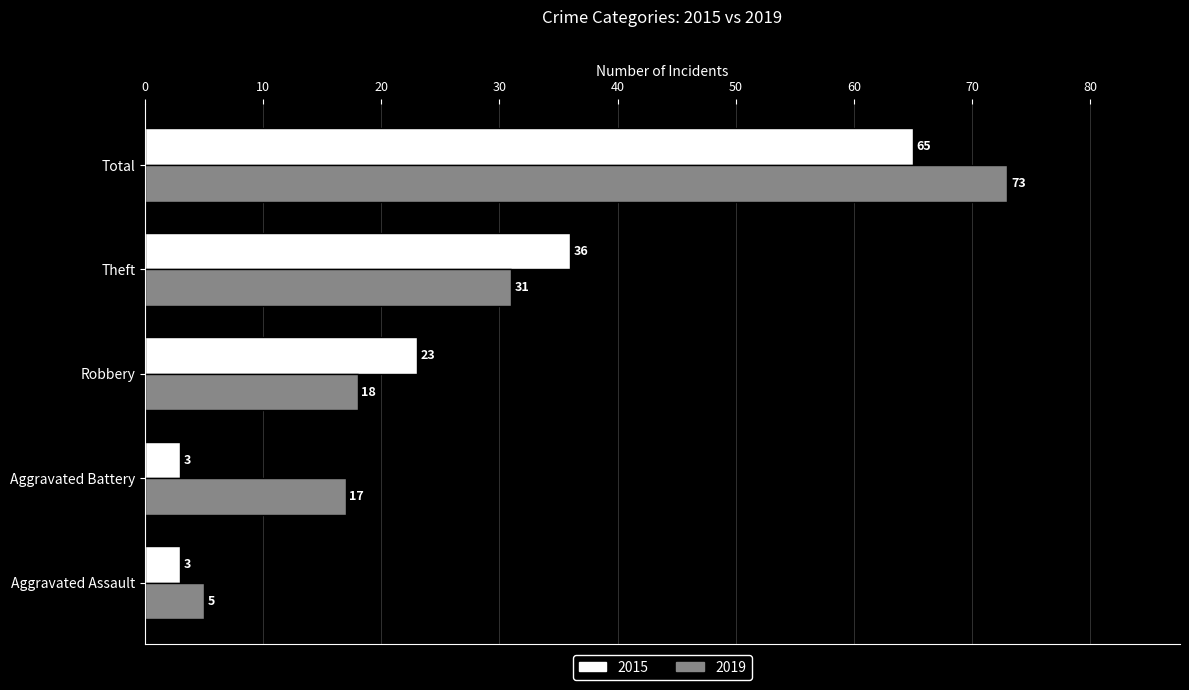

Is it true that 2015 equals 36 at Total?

False